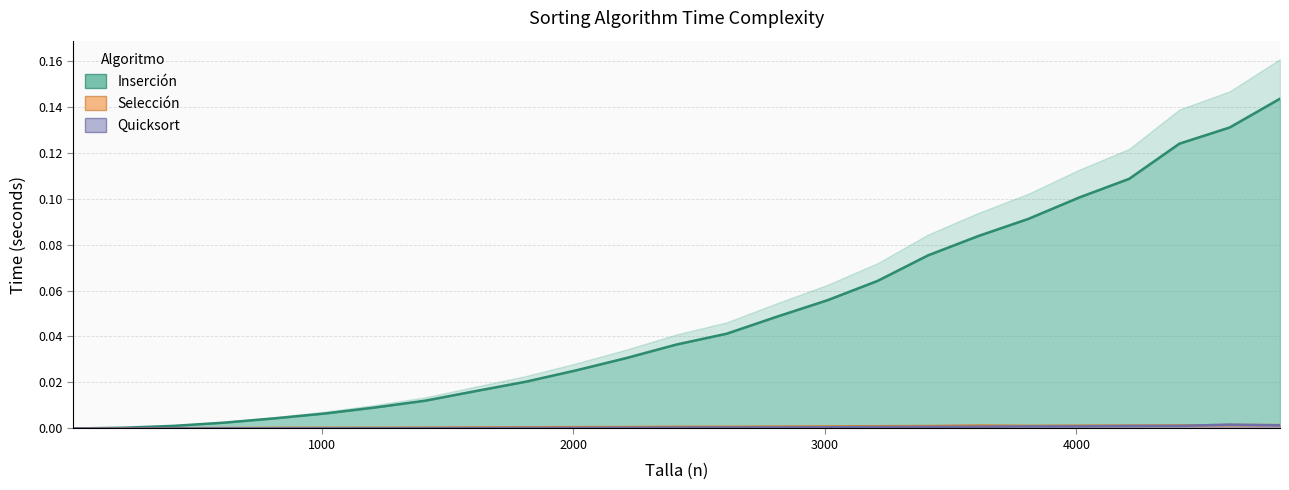

In Quicksort, how many points are higher than both neighbors (excluding endpoints)?

1